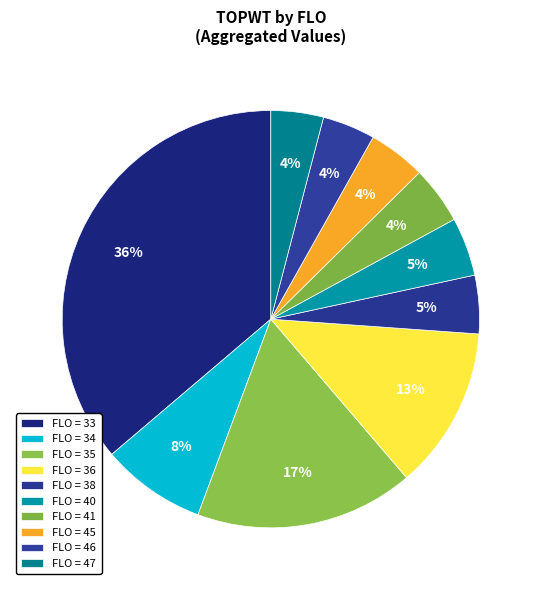

Count the number of slices in the pie.

10